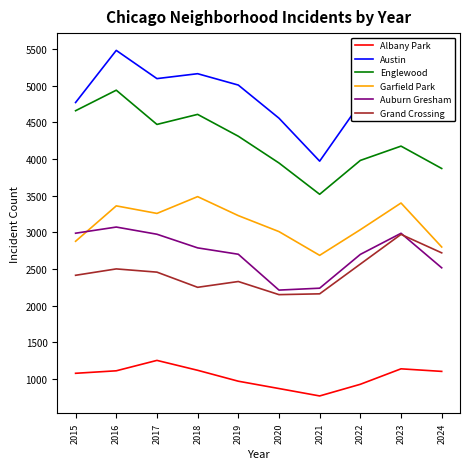

True or false: Garfield Park has a value of 1567 at 2017.

False